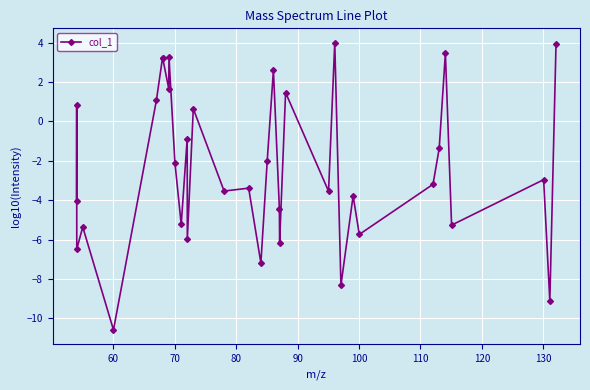

What is the value of the 23rd point from the left?

1.5